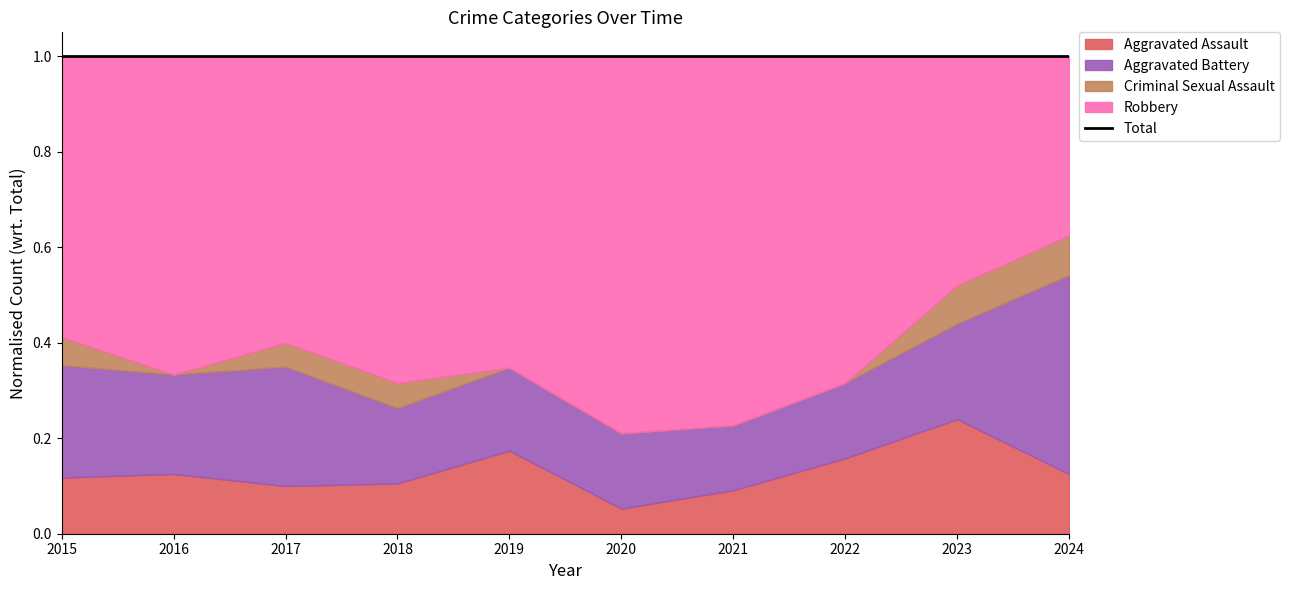

Reading right to left, extract all data points from this chart.

Aggravated Assault: 3	6	3	2	1	4	2	2	3	2
Aggravated Battery: 10	5	3	3	3	4	3	5	5	4
Criminal Sexual Assault: 2	2	0	0	0	0	1	1	0	1
Robbery: 9	12	13	17	15	15	13	12	16	10